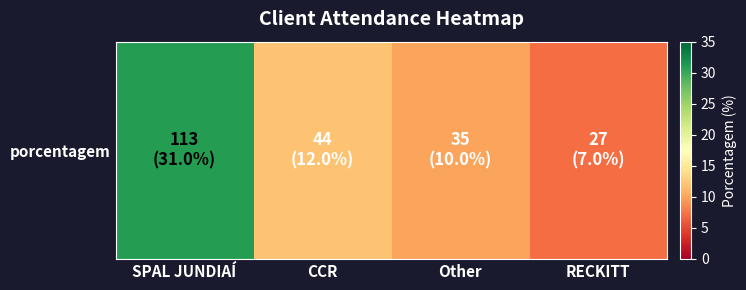

Reading right to left, what are all the values shown in this chart?

7	10	12	31